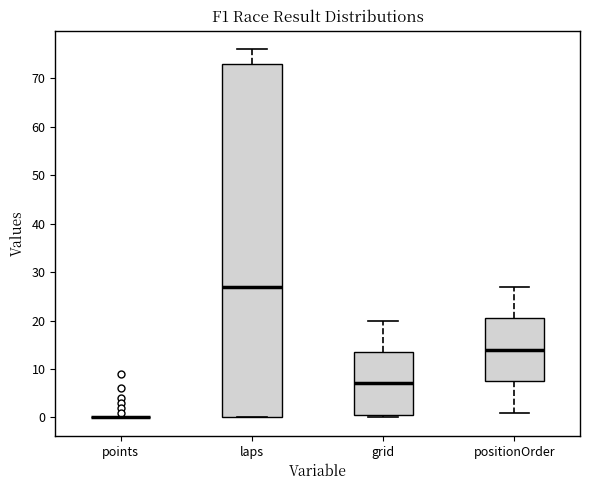

Where does the median line of the box for grid sit on the y-axis? The values are not printed on the chart, so give them approximately, as read against the axis.

7